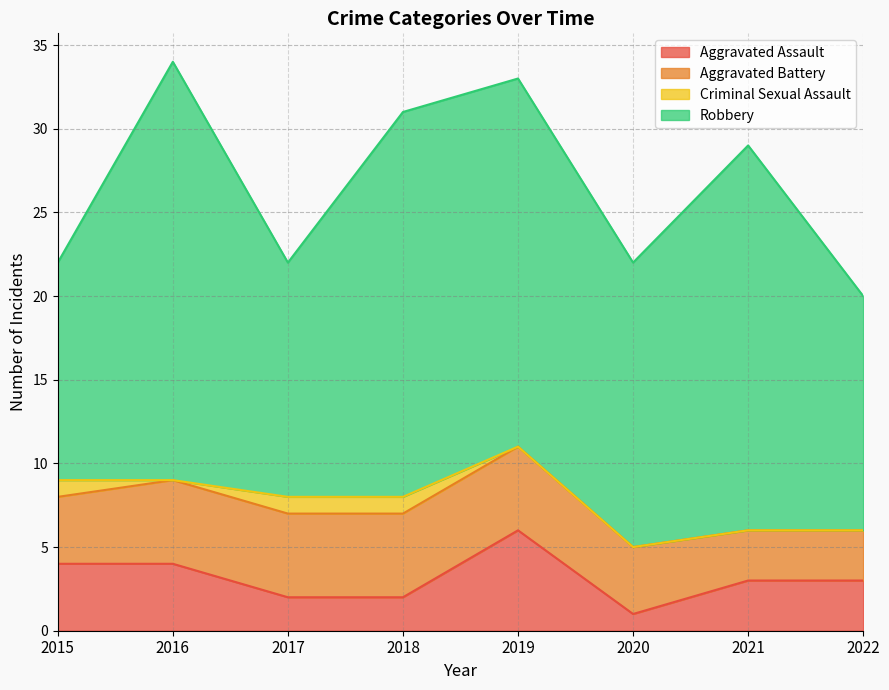

What are all the series names shown in the legend?

Aggravated Assault, Aggravated Battery, Criminal Sexual Assault, Robbery